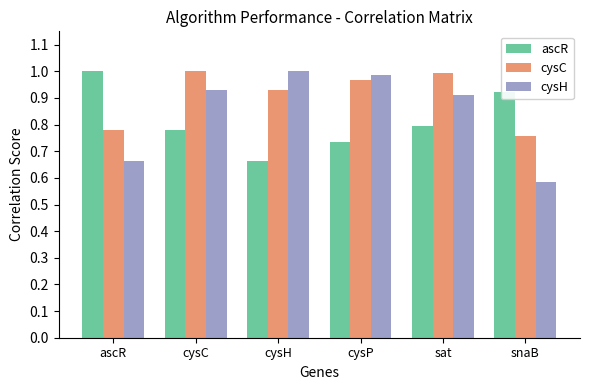

At how many categories does at least one series exceed 0?

6